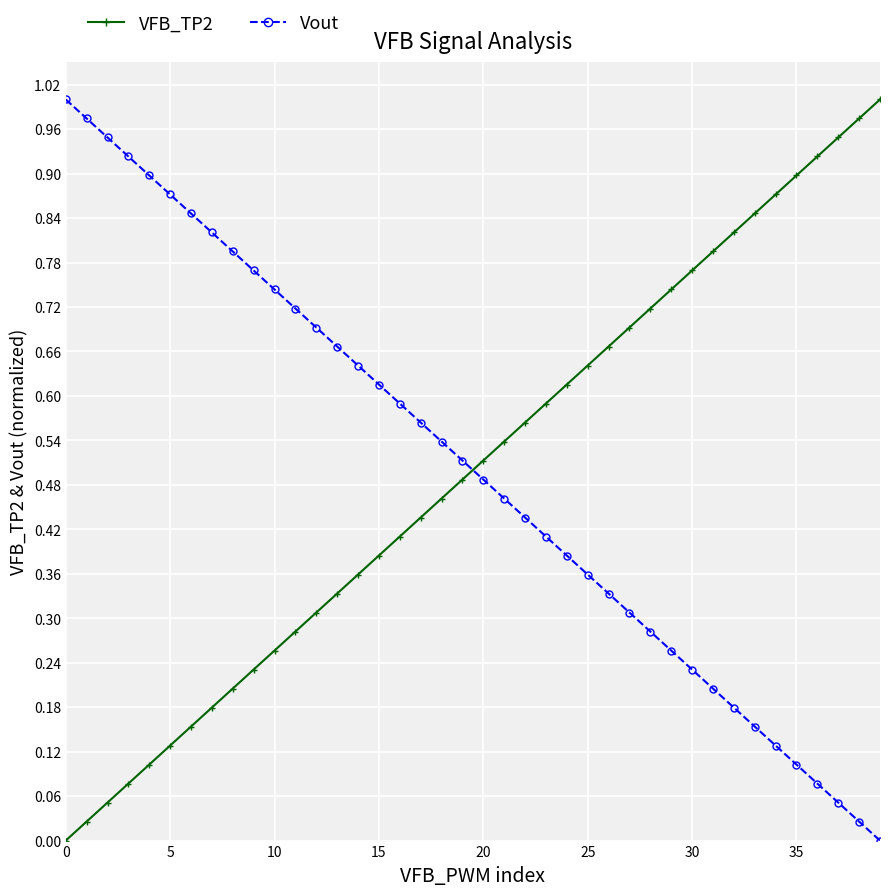

True or false: Vout and VFB_TP2 intersect in this chart.

True